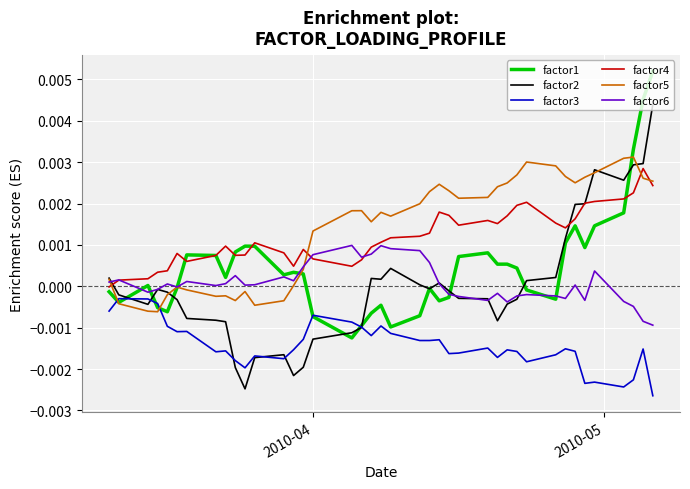

Which series has the largest range (max minus min)?

factor2